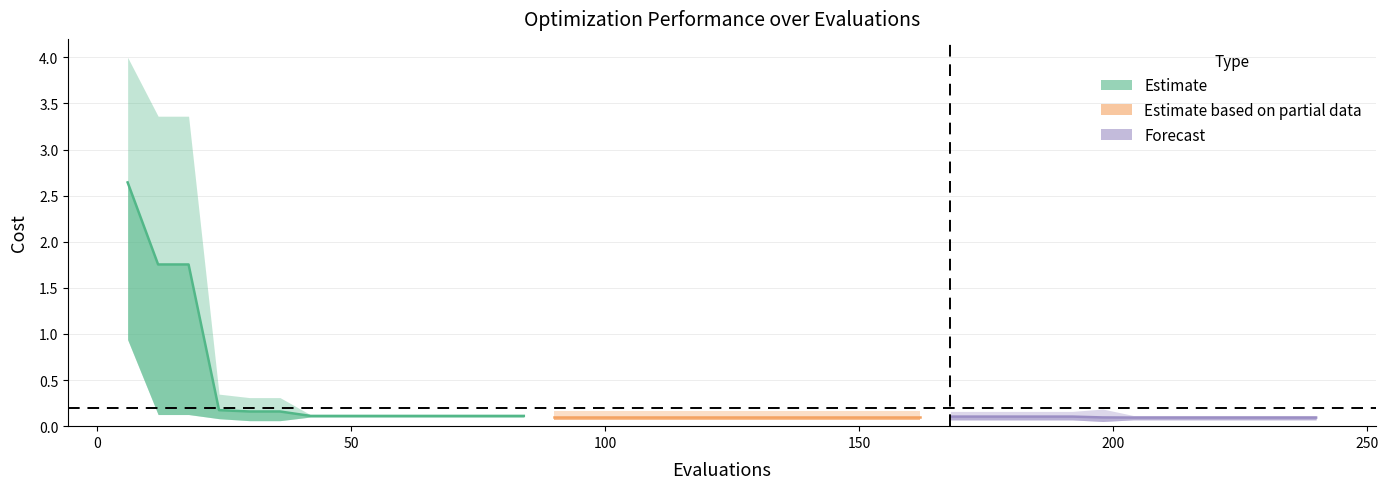

Is it true that mean equals 0.1 at 90?

True